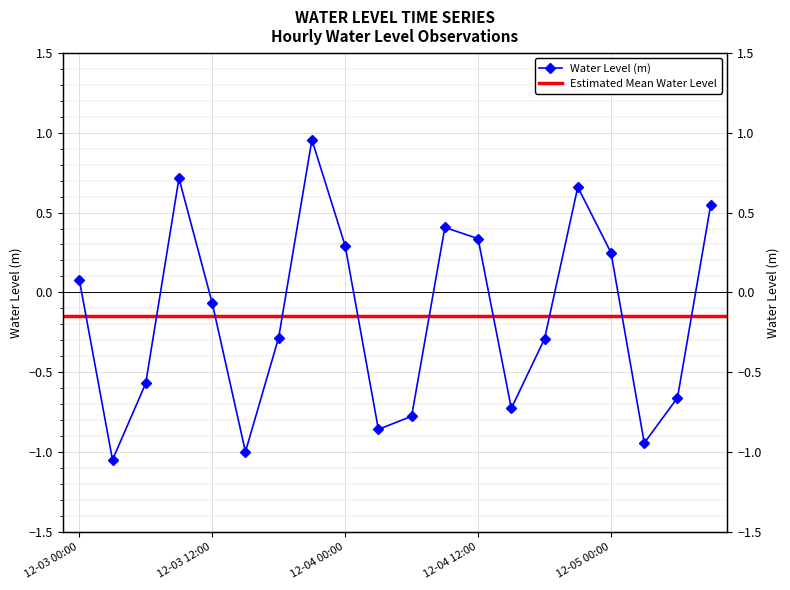

Which category has the lowest value across all series?

2023-12-03 03:00